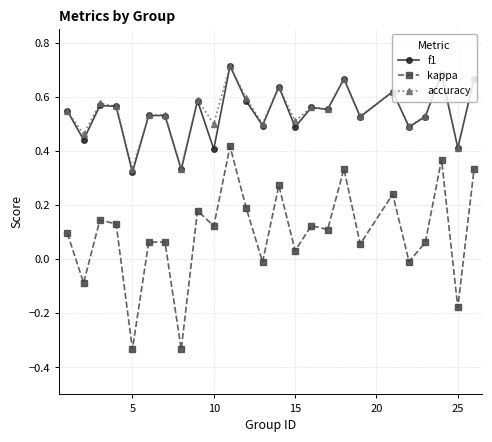

True or false: f1 and kappa intersect in this chart.

False